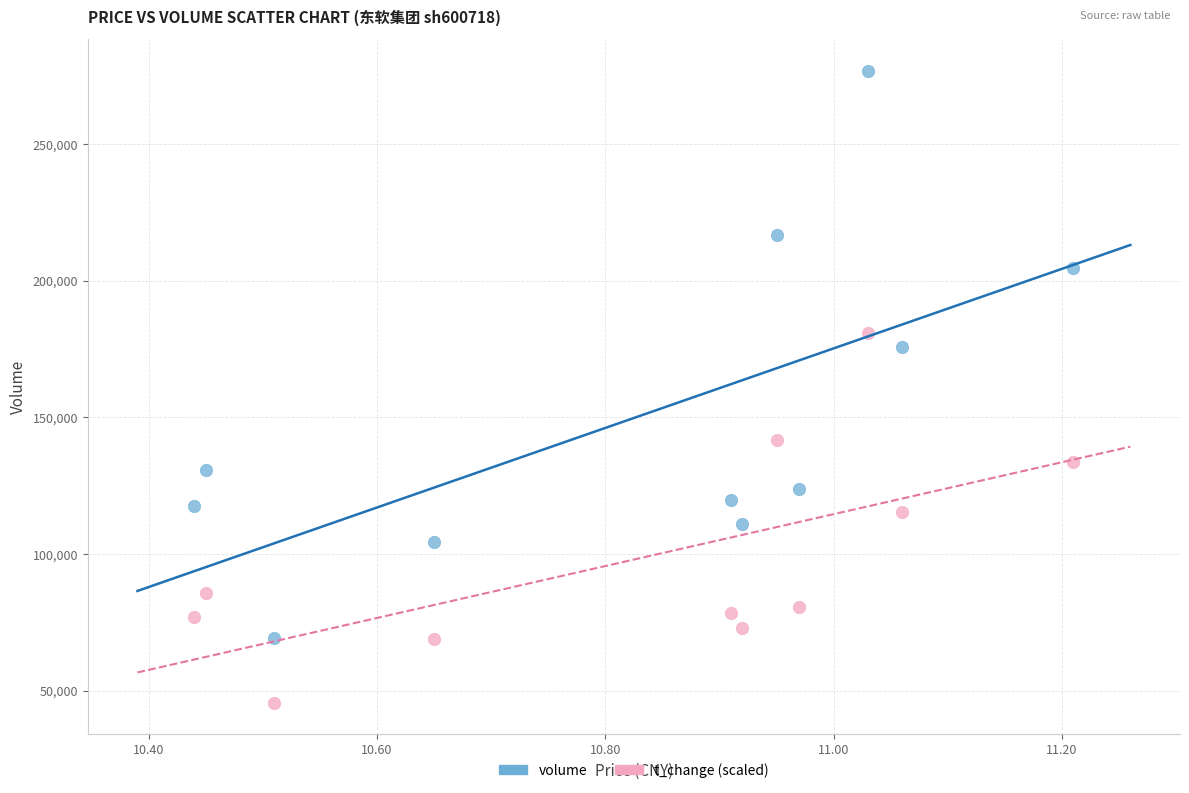

Across all data points, what is the range of Y values (max minus min)?

231033.0